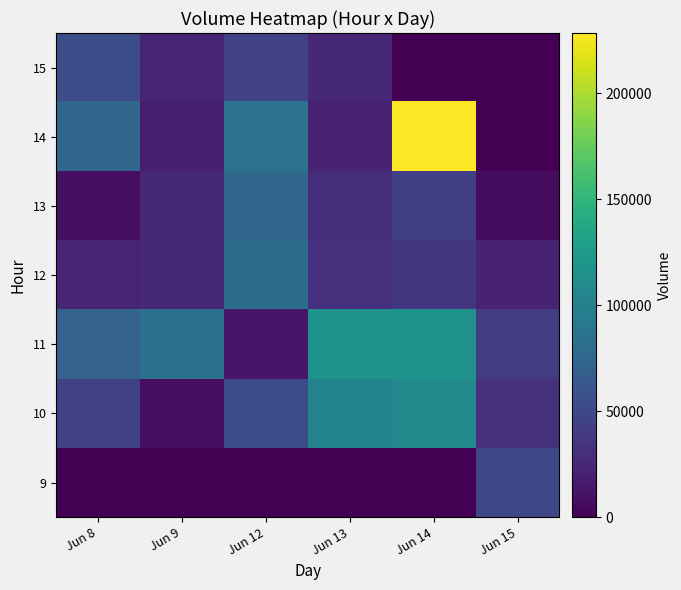

Reading left to right, what are all the values shown in this chart?

9: Jun 8=0	Jun 9=0	Jun 12=0	Jun 13=0	Jun 14=0	Jun 15=49348
10: Jun 8=44143	Jun 9=8479	Jun 12=53406	Jun 13=103500	Jun 14=108097	Jun 15=32615
11: Jun 8=71447	Jun 9=83200	Jun 12=13750	Jun 13=116334	Jun 14=116879	Jun 15=40262
12: Jun 8=23467	Jun 9=25710	Jun 12=80830	Jun 13=31097	Jun 14=37428	Jun 15=22109
13: Jun 8=9657	Jun 9=25234	Jun 12=75374	Jun 13=29827	Jun 14=42615	Jun 15=7842
14: Jun 8=75643	Jun 9=20448	Jun 12=86814	Jun 13=22518	Jun 14=228455	Jun 15=0
15: Jun 8=54208	Jun 9=23438	Jun 12=45175	Jun 13=25149	Jun 14=0	Jun 15=0